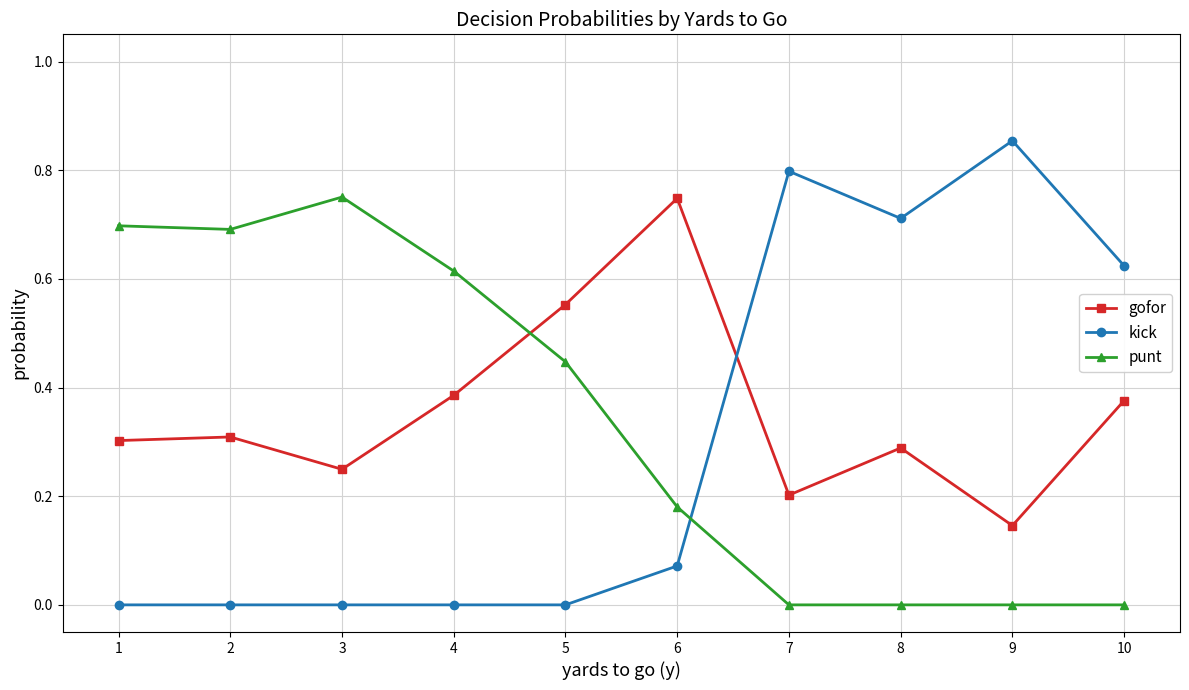

What is the total value across all series at 8?

1.0